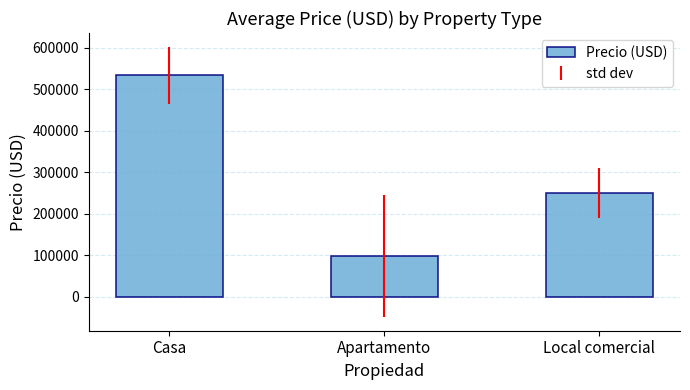

List the labels in order of value, largest first.

Casa, Local comercial, Apartamento